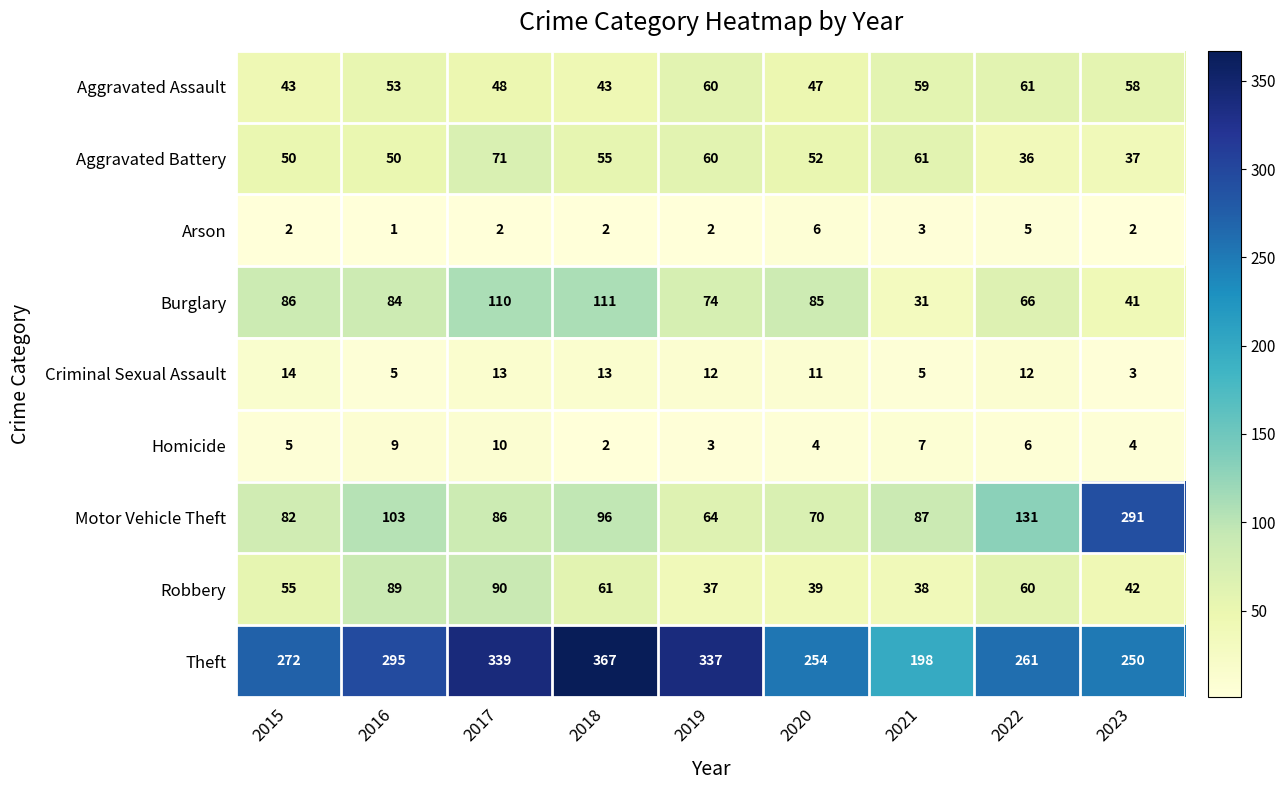

Which series has the widest spread of values?

Motor Vehicle Theft